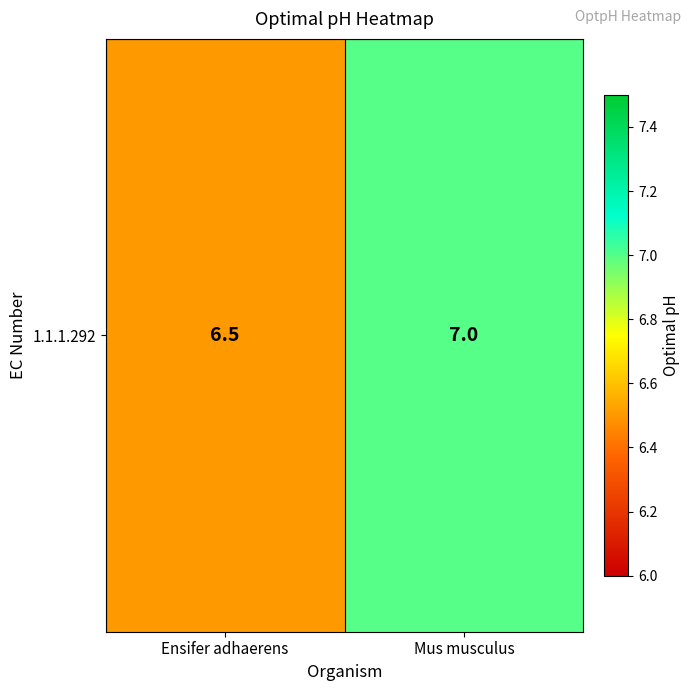

Read the value at Mus musculus.

7.0